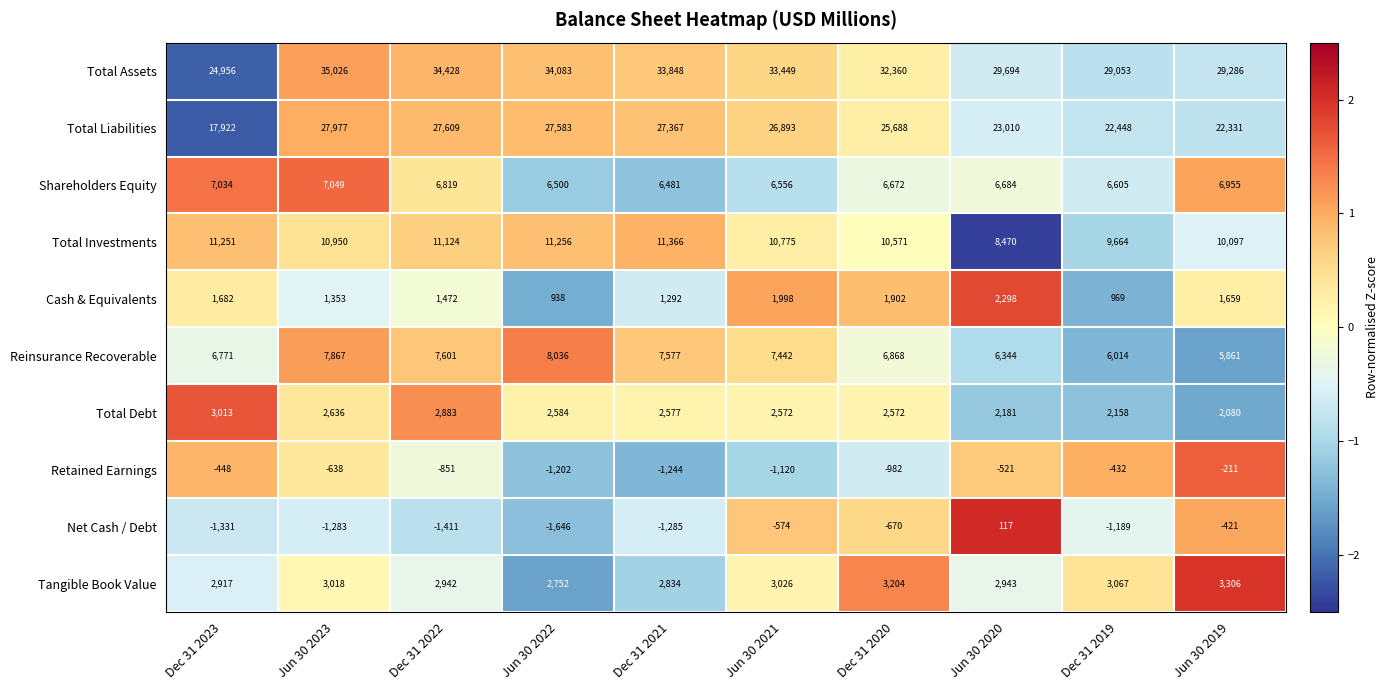

Is the value of Reinsurance Recoverable at Dec 31 2019 greater than the value of Shareholders Equity at Jun 30 2021?

No